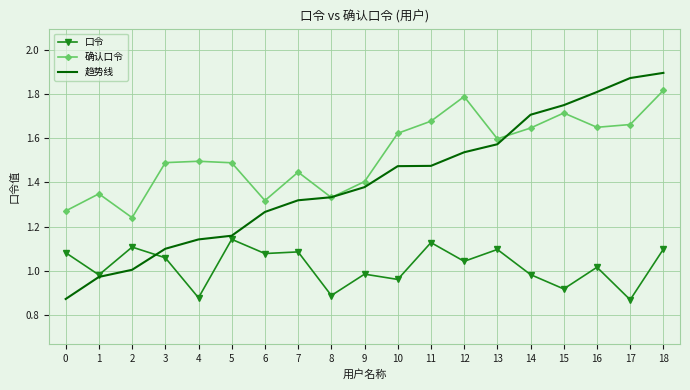

Which series changed the most between 12 and 16?

趋势线